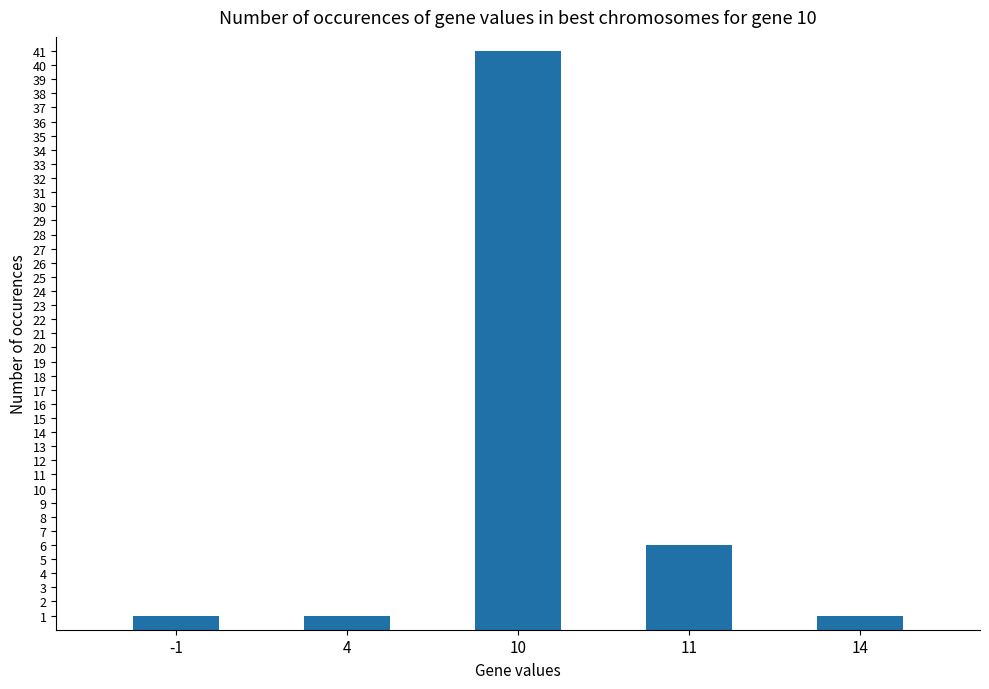

Which has a higher value, 11 or 4?

11